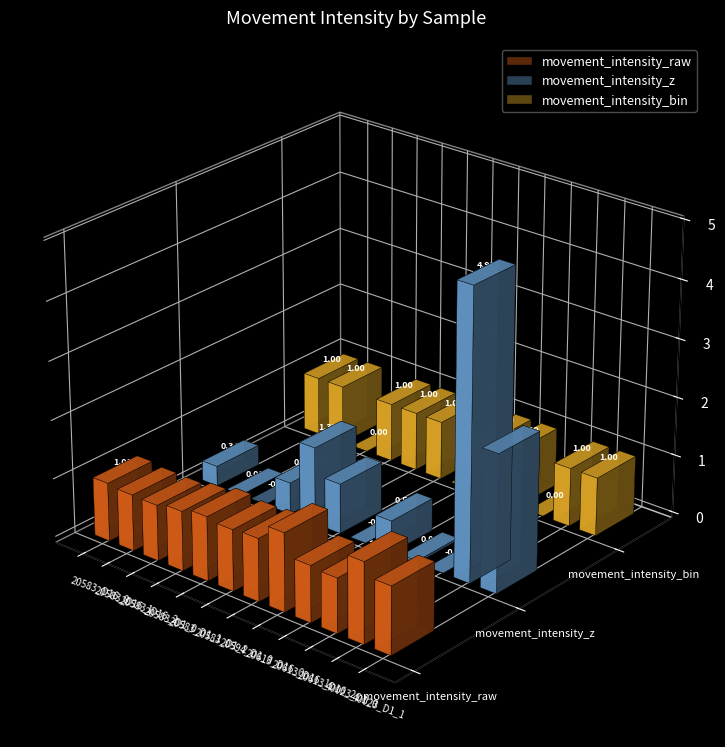

True or false: movement_intensity_raw has a value of 0.6 at 40023.

False